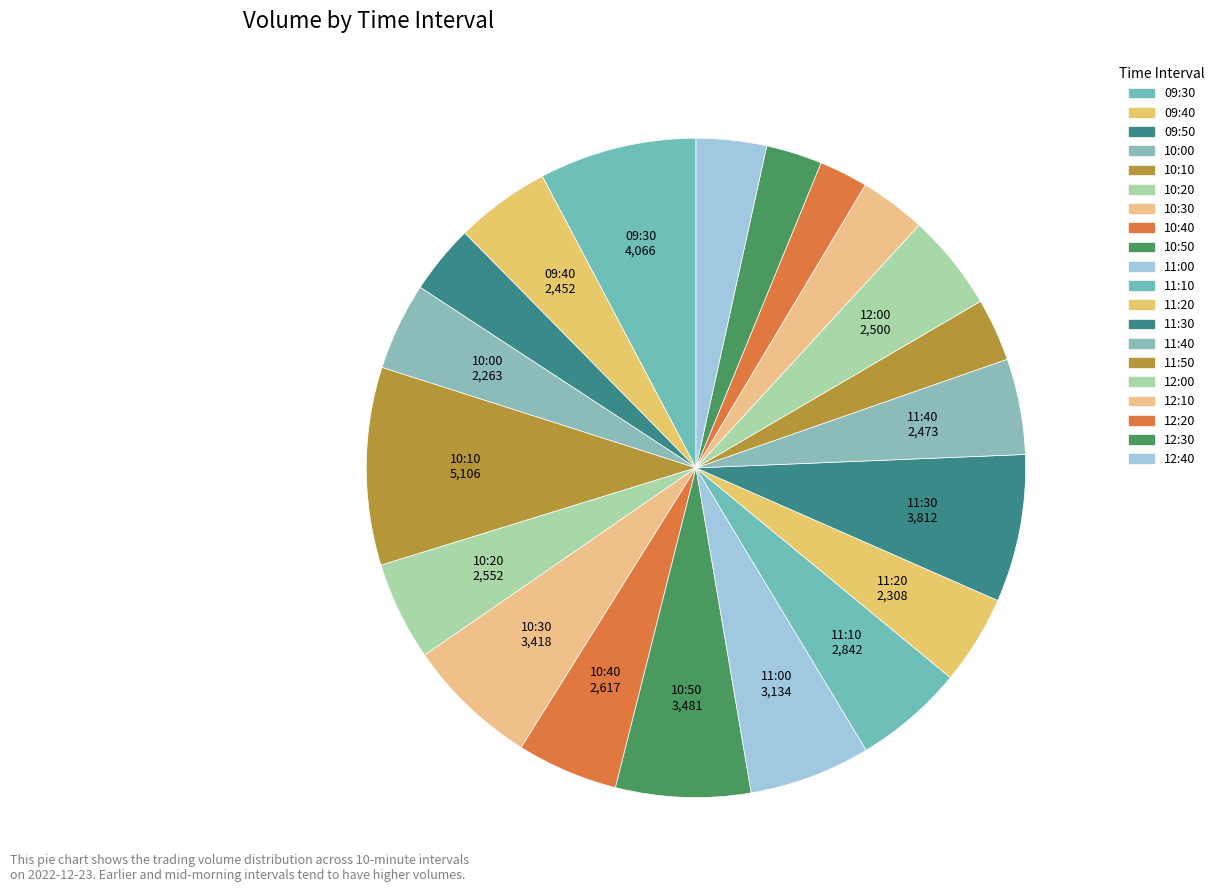

How many segments does this pie chart have?

20